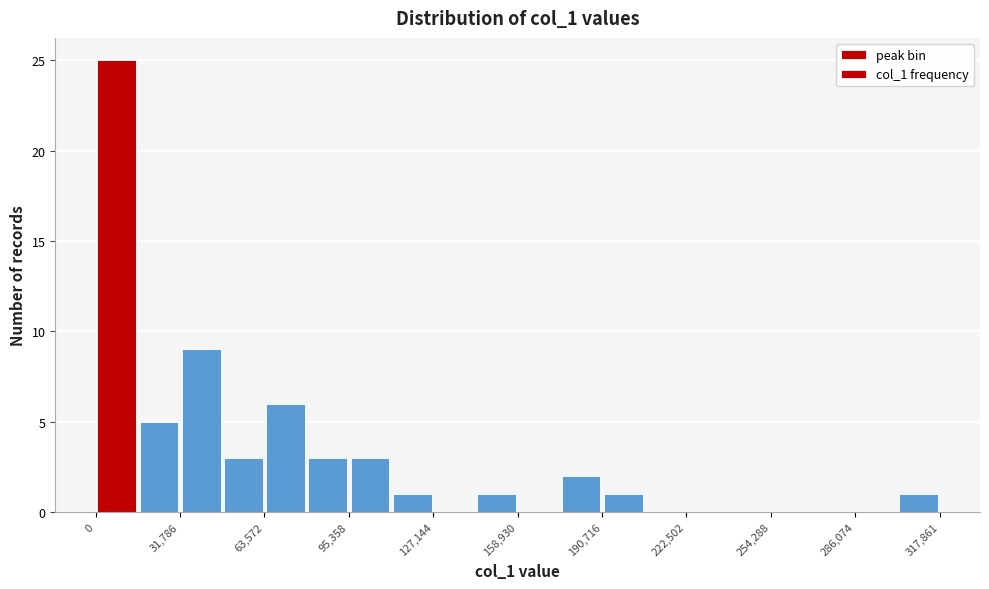

Around what value on the x-axis is the tallest bar? Give the approximate position of its centre, as read against the axis.

10000